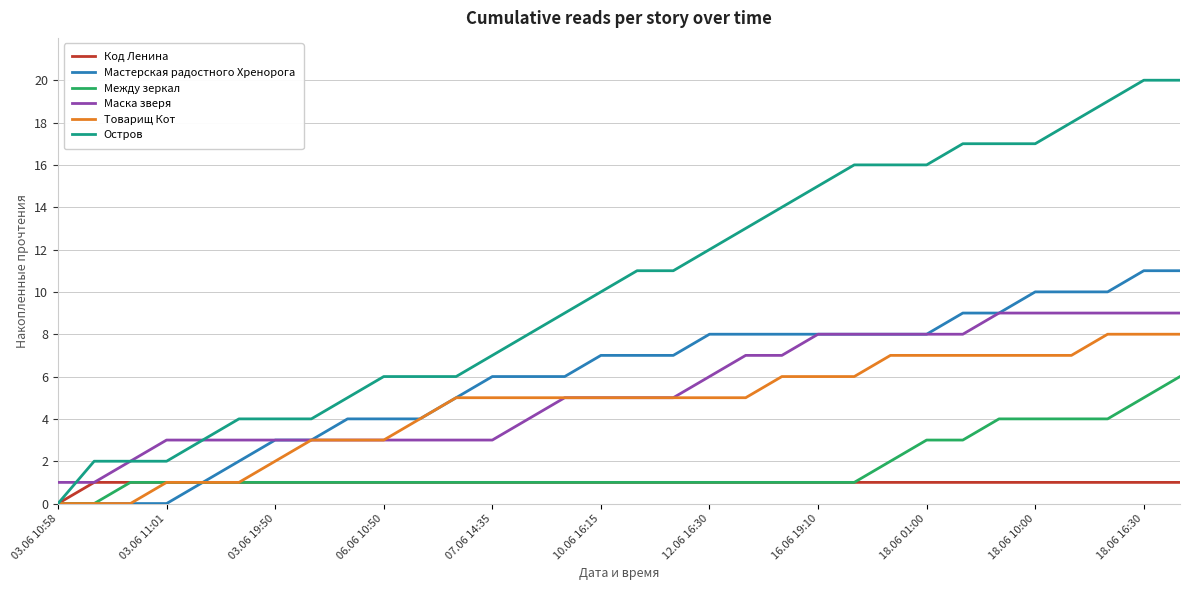

Count the Маска зверя values in the range 3 to 8.

23